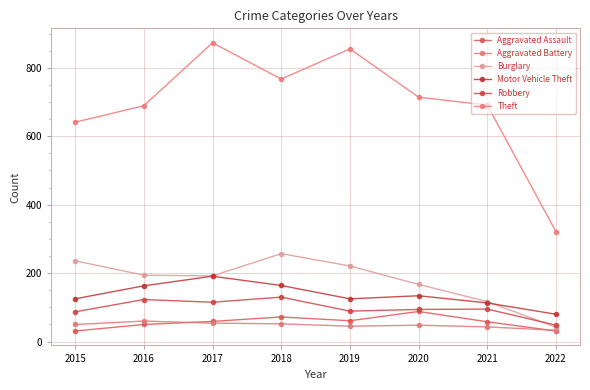

At how many categories does at least one series exceed 340?

7